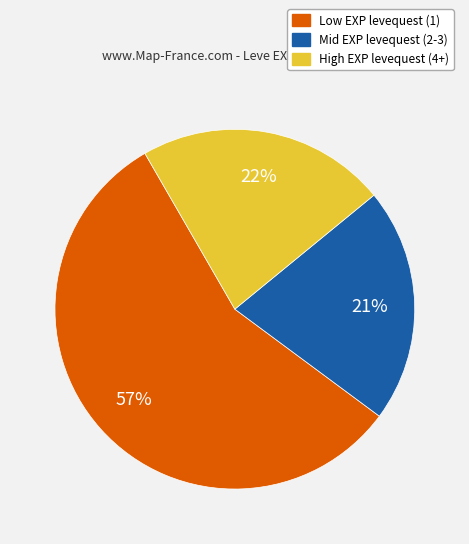

To the nearest percent, what is the average slice percentage?

33%